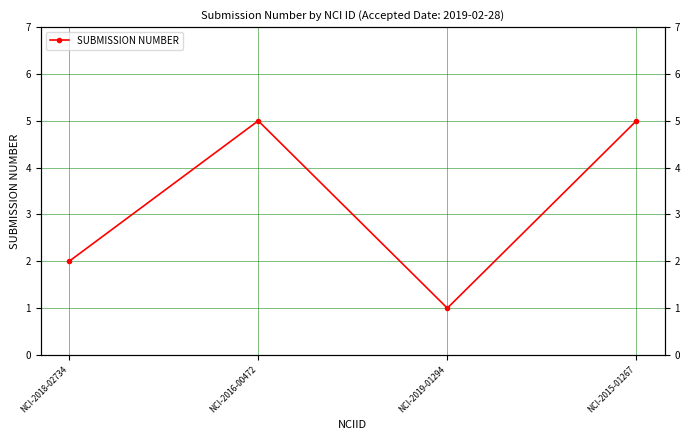

Reading left to right, what are all the values shown in this chart?

2	5	1	5